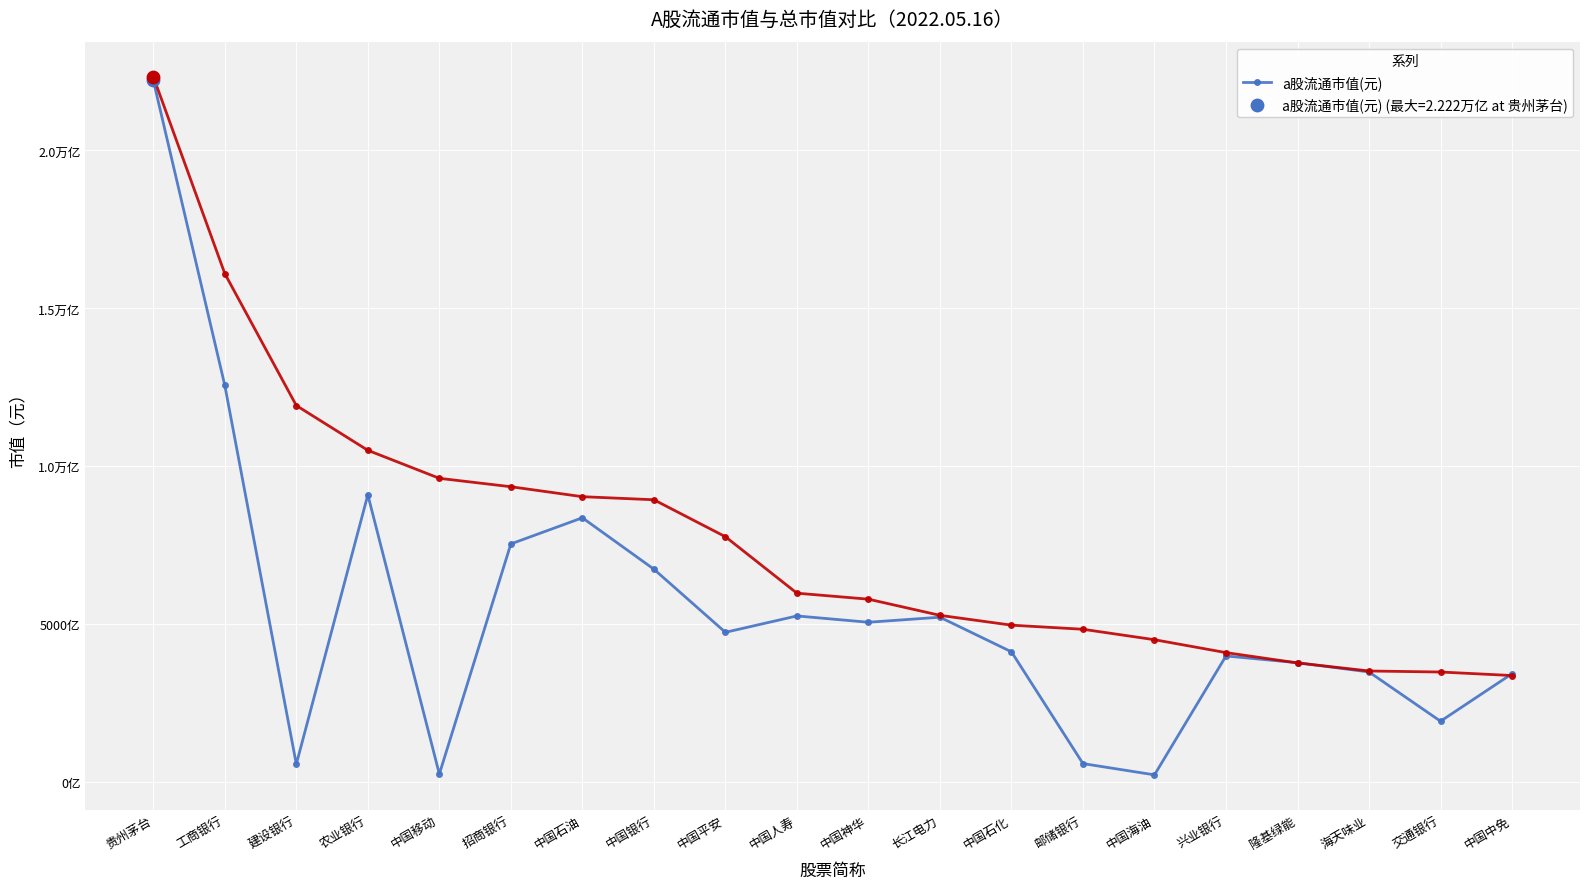

What is the total value across all series at 中国银行?

1568631928401